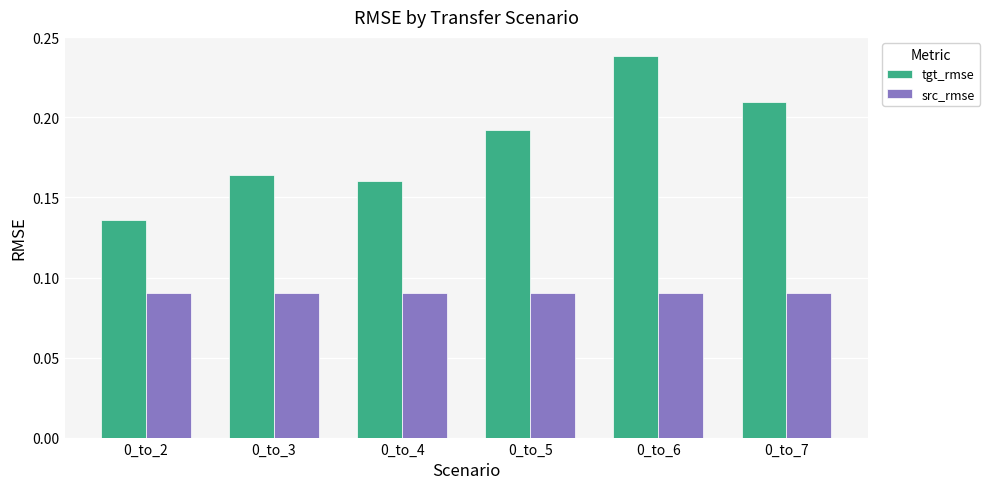

How many groups of bars are there?

6